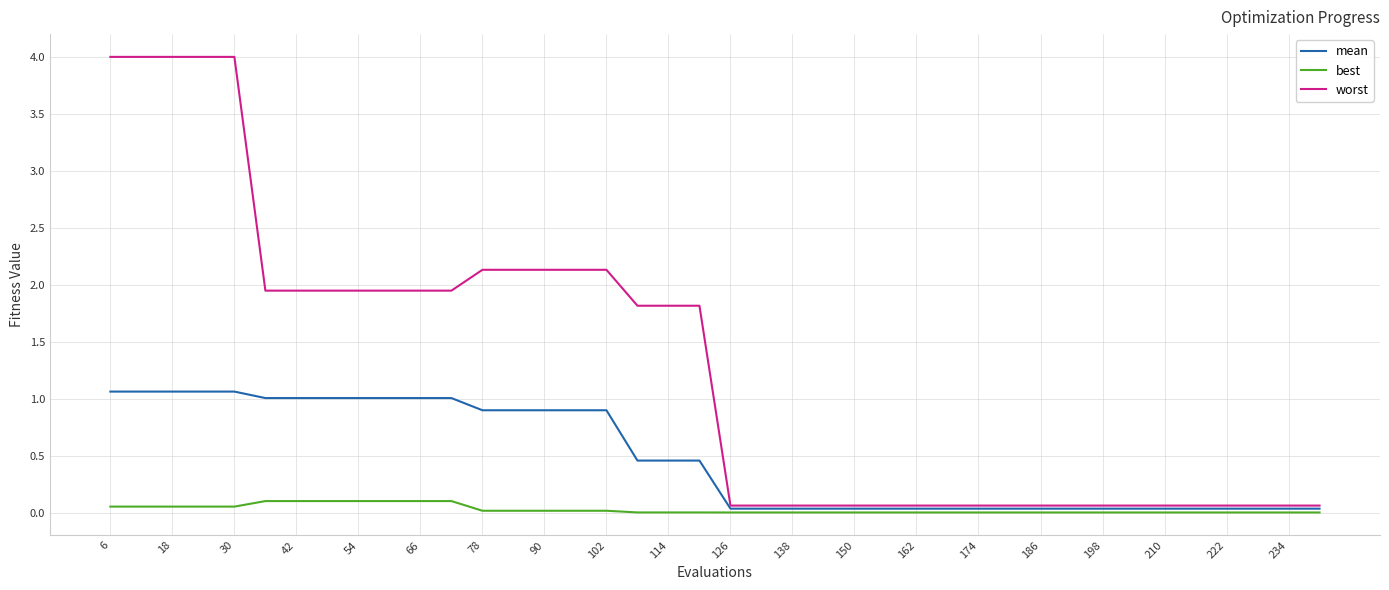

List the series in order of their peak value, lowest first.

best, mean, worst